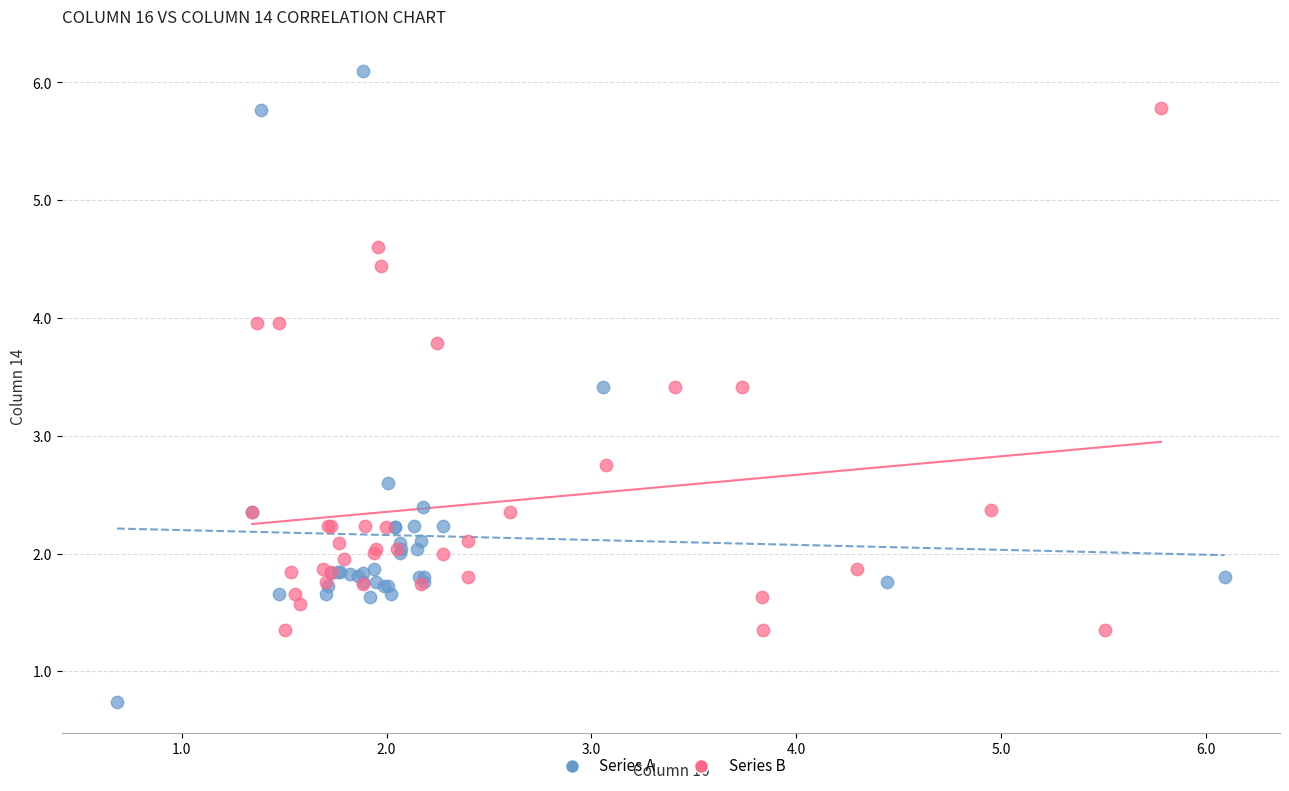

Which series contains the highest Y value?

Series A